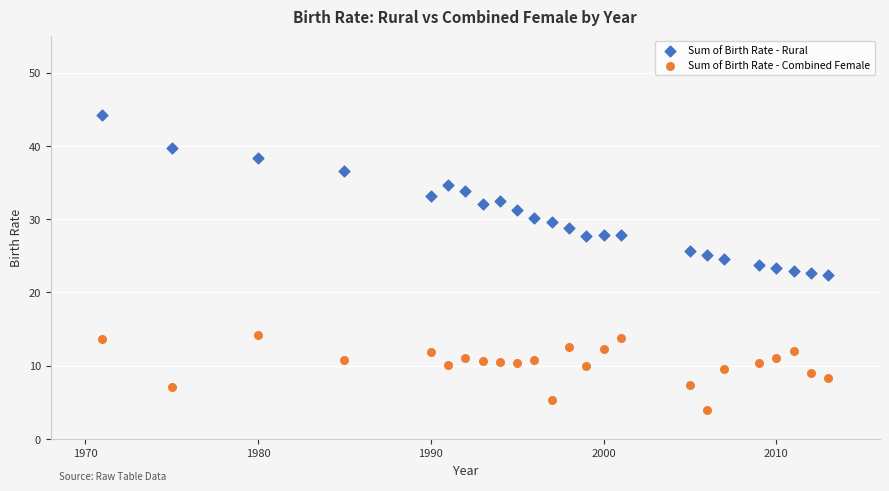

Across all data points, what is the range of Y values (max minus min)?

40.3